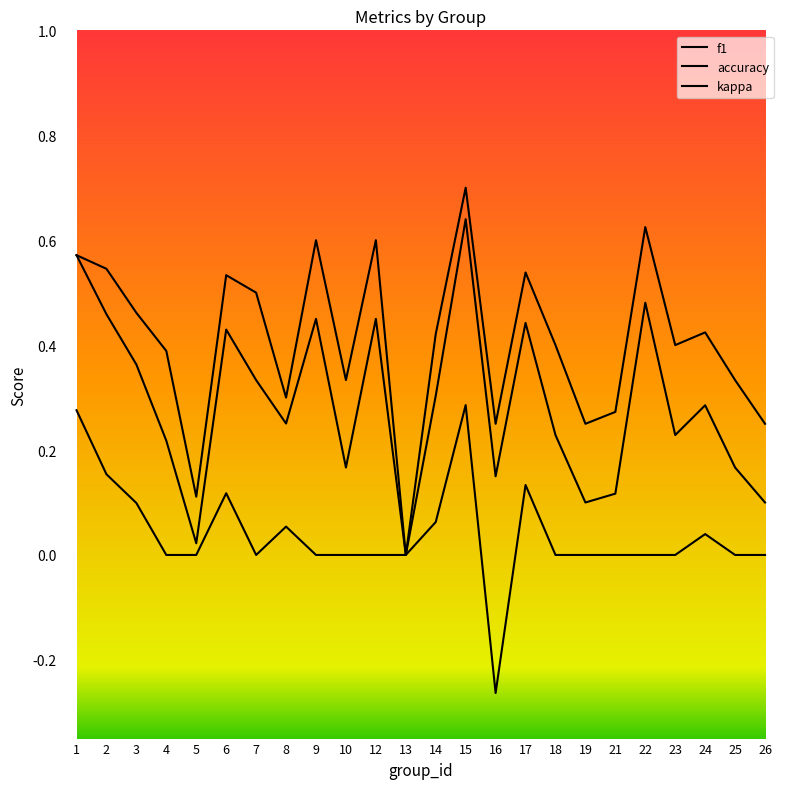

At which category is the sum across all series the highest?

15